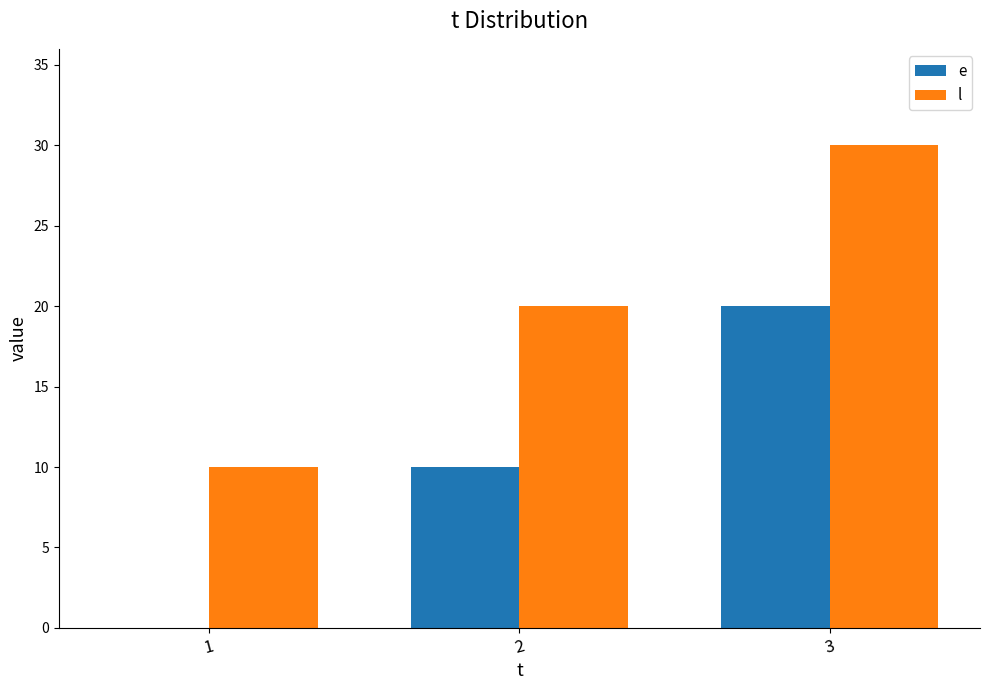

How many e values are between 0 and 20?

3